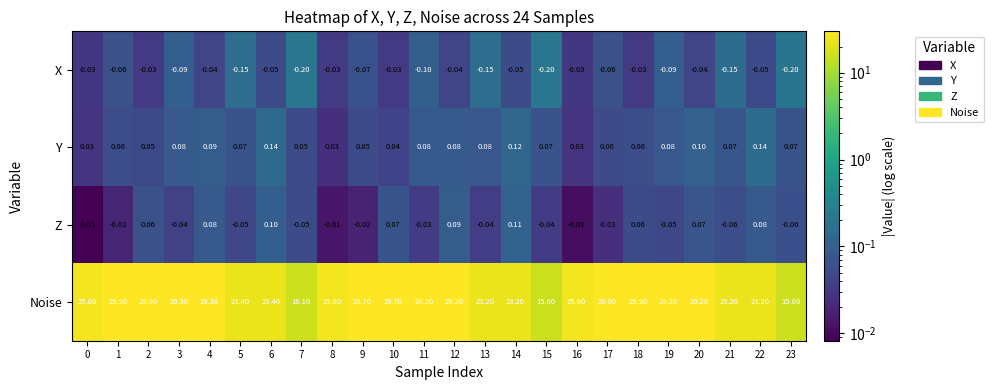

Which series has the largest total across all categories?

Noise